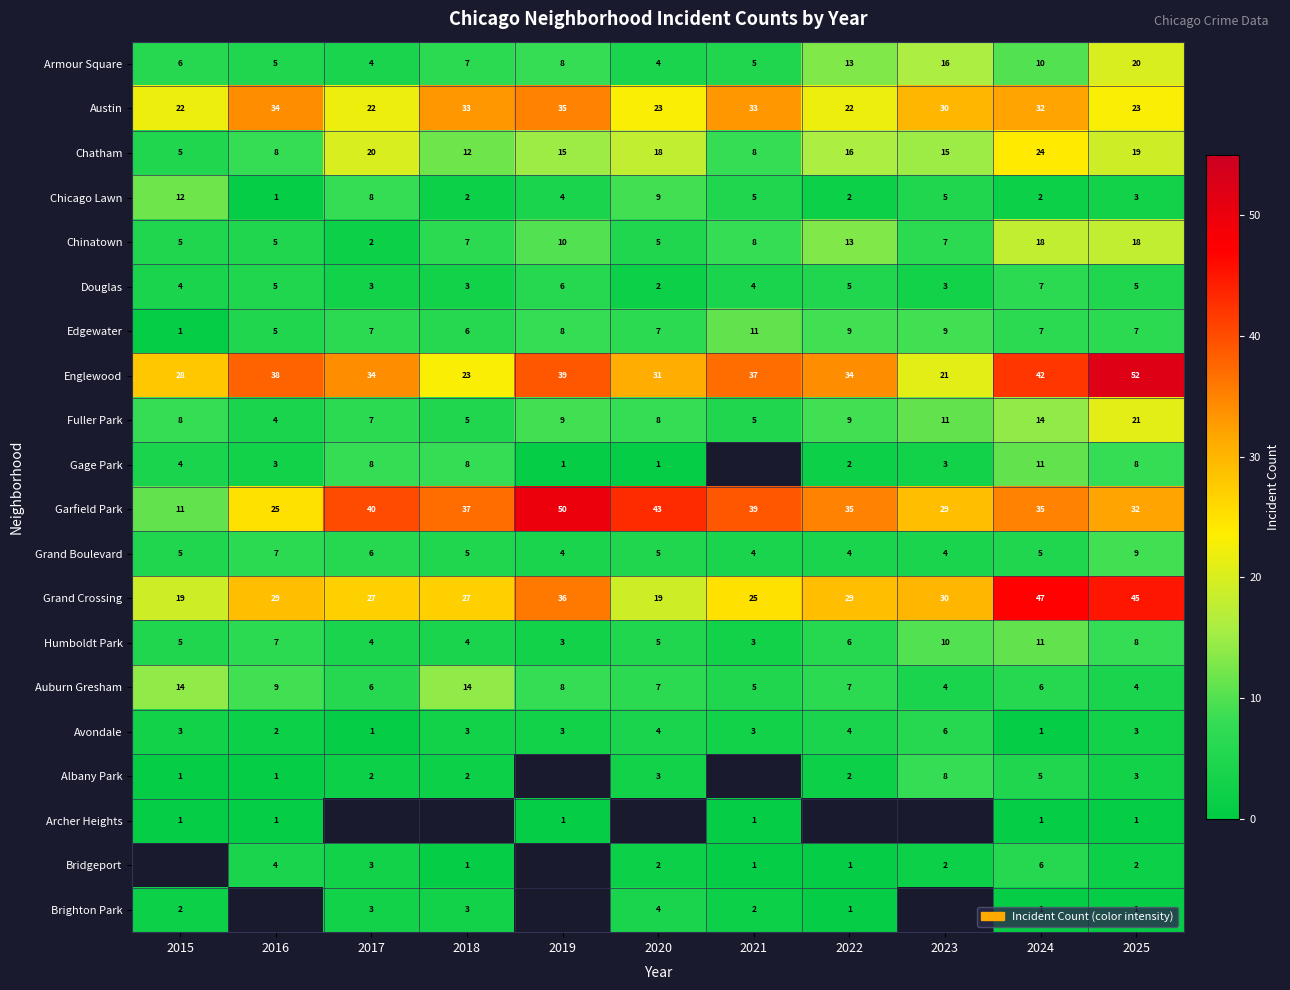

The value of Armour Square at 2025 is 5.4. True or false?

False